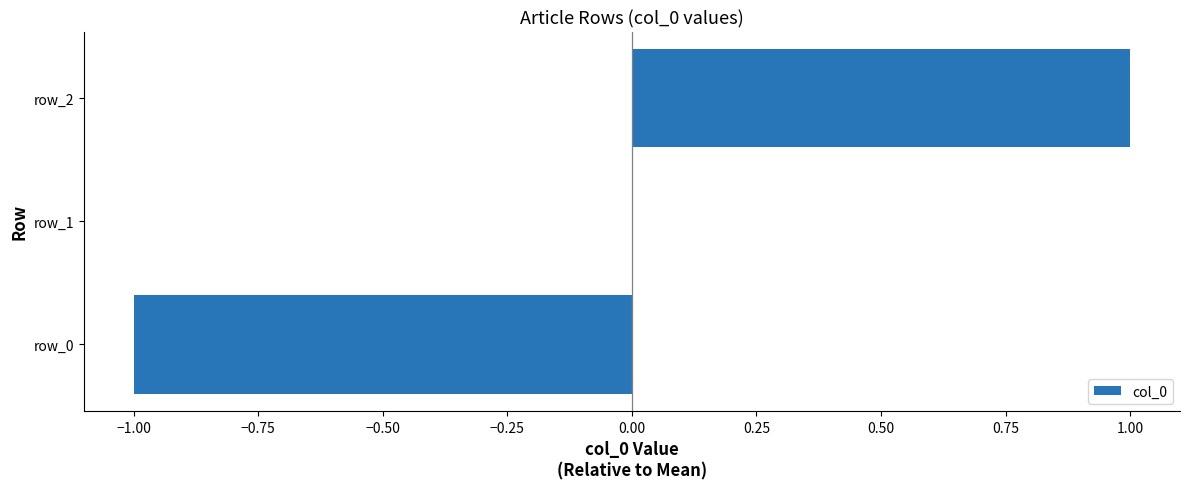

Which has a higher value, row_2 or row_0?

row_2